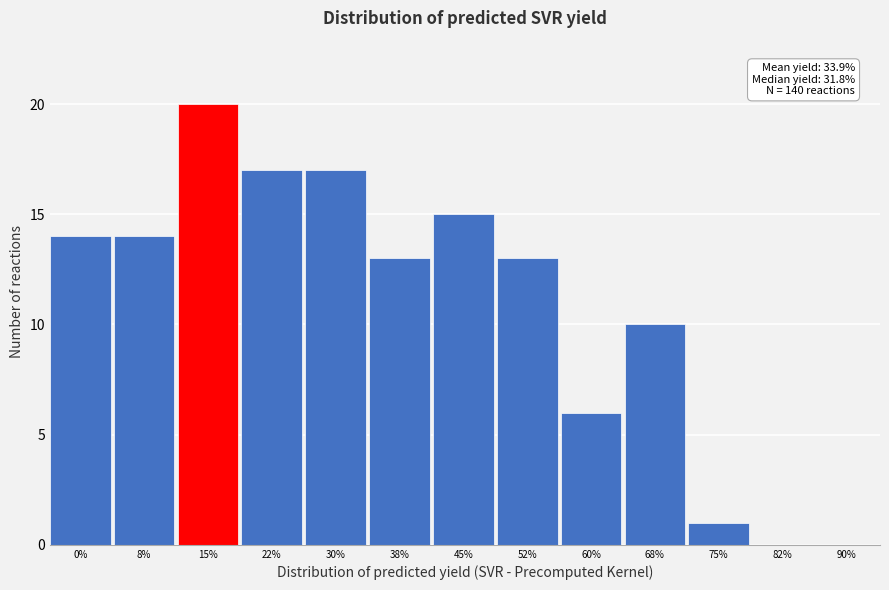

Reading right to left, extract all data points from this chart.

90%=0	82%=0	75%=1	68%=10	60%=6	52%=13	45%=15	38%=13	30%=17	22%=17	15%=20	8%=14	0%=14